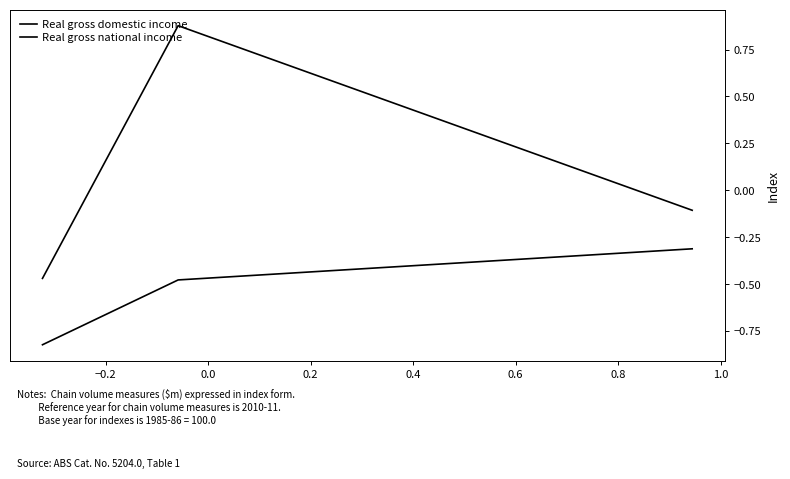

What is the sum of all Real gross national income values?

-1.6